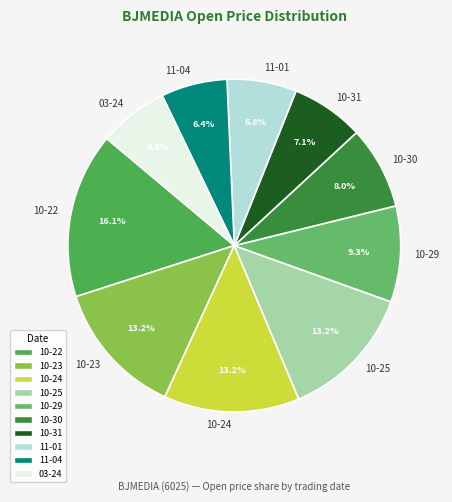

Between 10-30 and 11-04, which is larger?

10-30